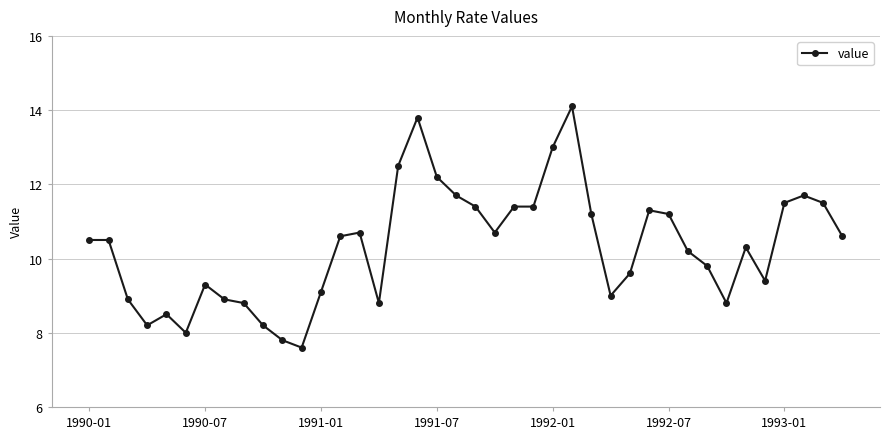

What is the maximum value shown in the chart?

14.1